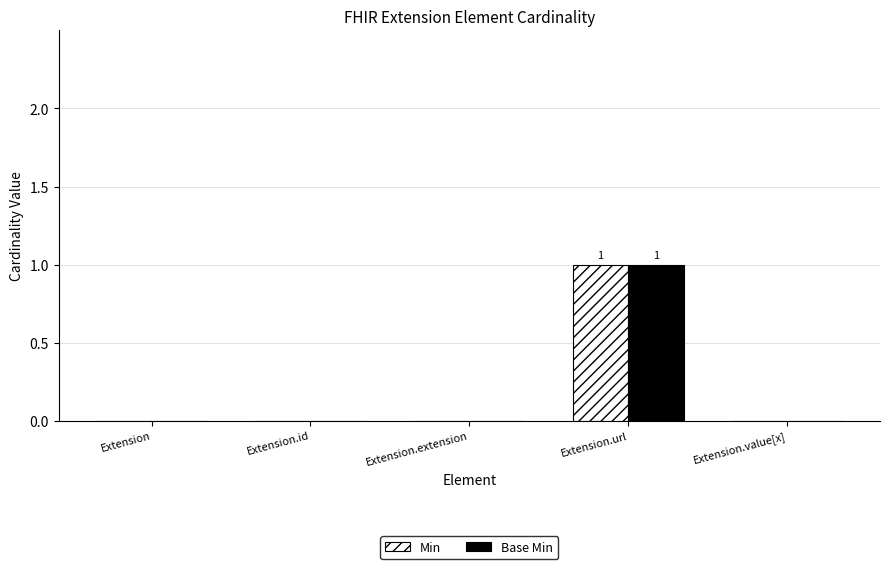

At which category is the sum across all series the highest?

Extension.url